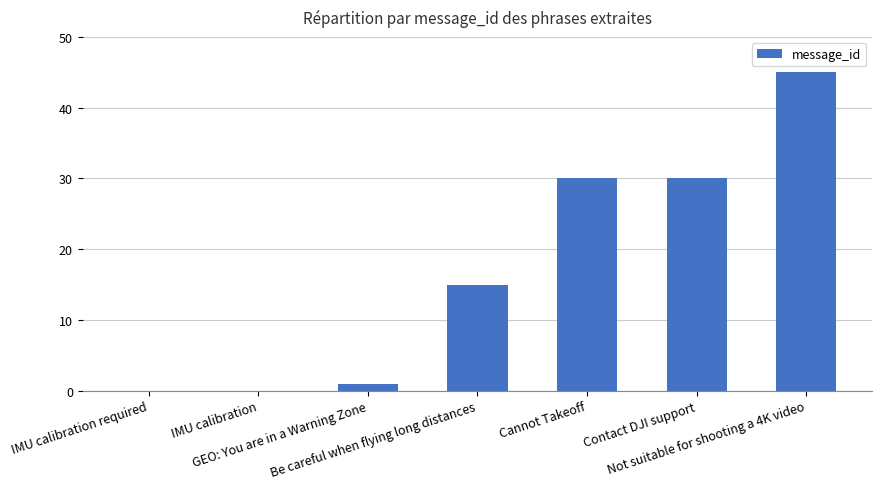

Are the bars grouped side by side (vs. stacked)?

No